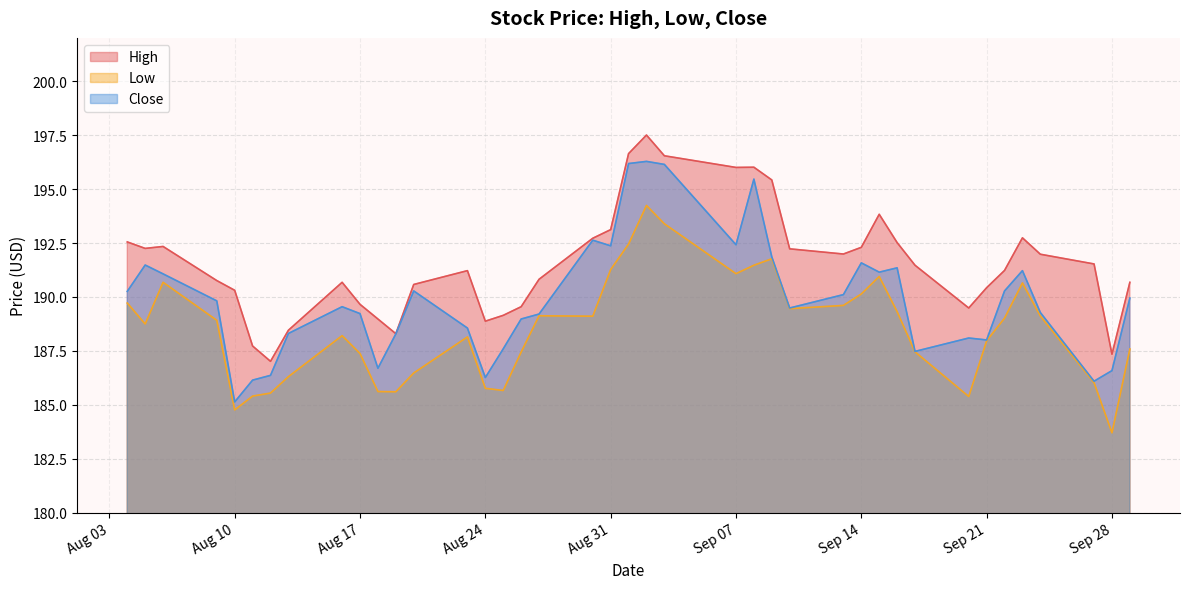

What is the average value of the Close series?

189.9